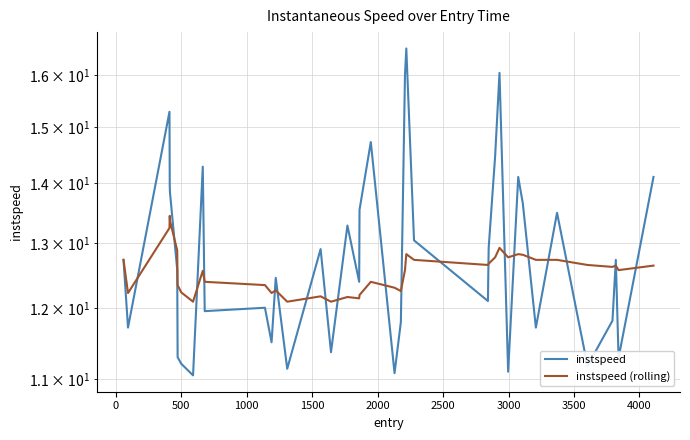

Rank the series at 1500 from lowest to highest value.

instspeed (rolling), instspeed